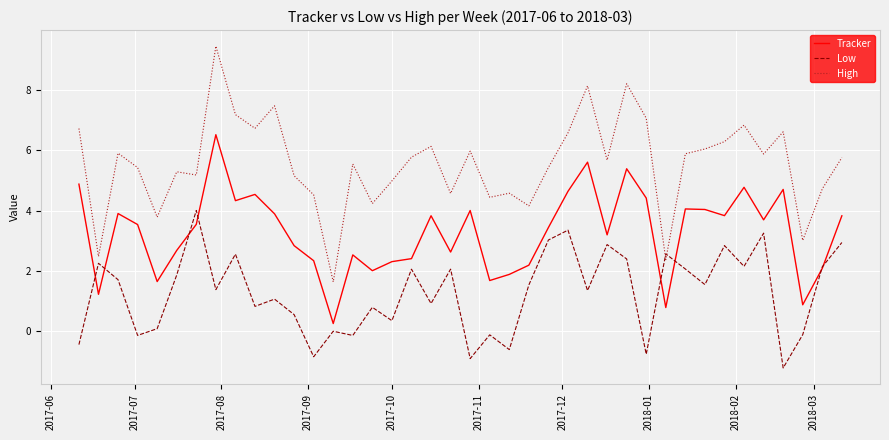

Rank the series by their maximum value, from lowest to highest.

Low, Tracker, High